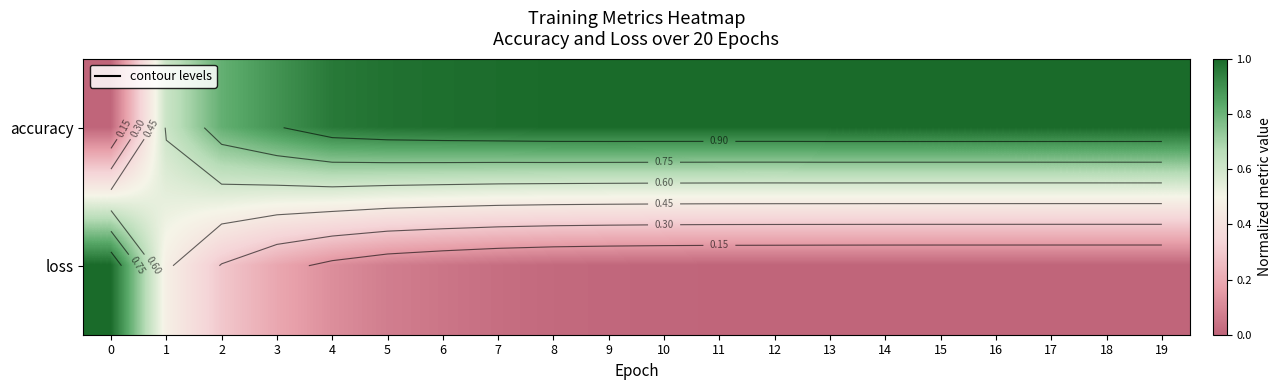

Reading left to right, extract all data points from this chart.

row_0: 0.0	0.6	0.8	0.9	1.0	1.0	1.0	1.0	1.0	1.0	1.0	1.0	1.0	1.0	1.0	1.0	1.0	1.0	1.0	1.0
row_1: 1.0	0.5	0.3	0.2	0.1	0.1	0.0	0.0	0.0	0.0	0.0	0.0	0.0	0.0	0.0	0.0	0.0	0.0	0.0	0.0